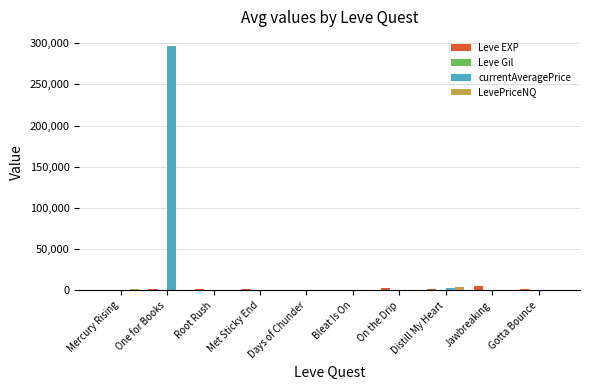

What is the sum of all LevePriceNQ values?

8544.0